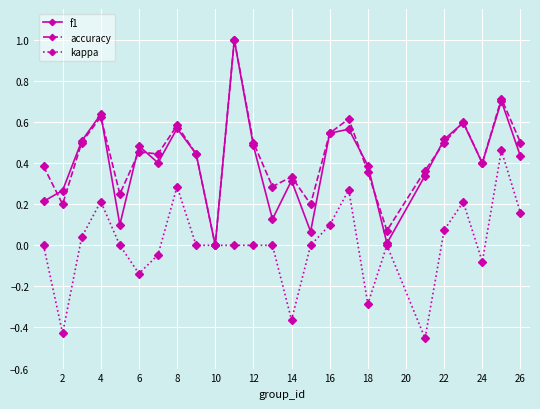

Count the number of categories in the chart.

25